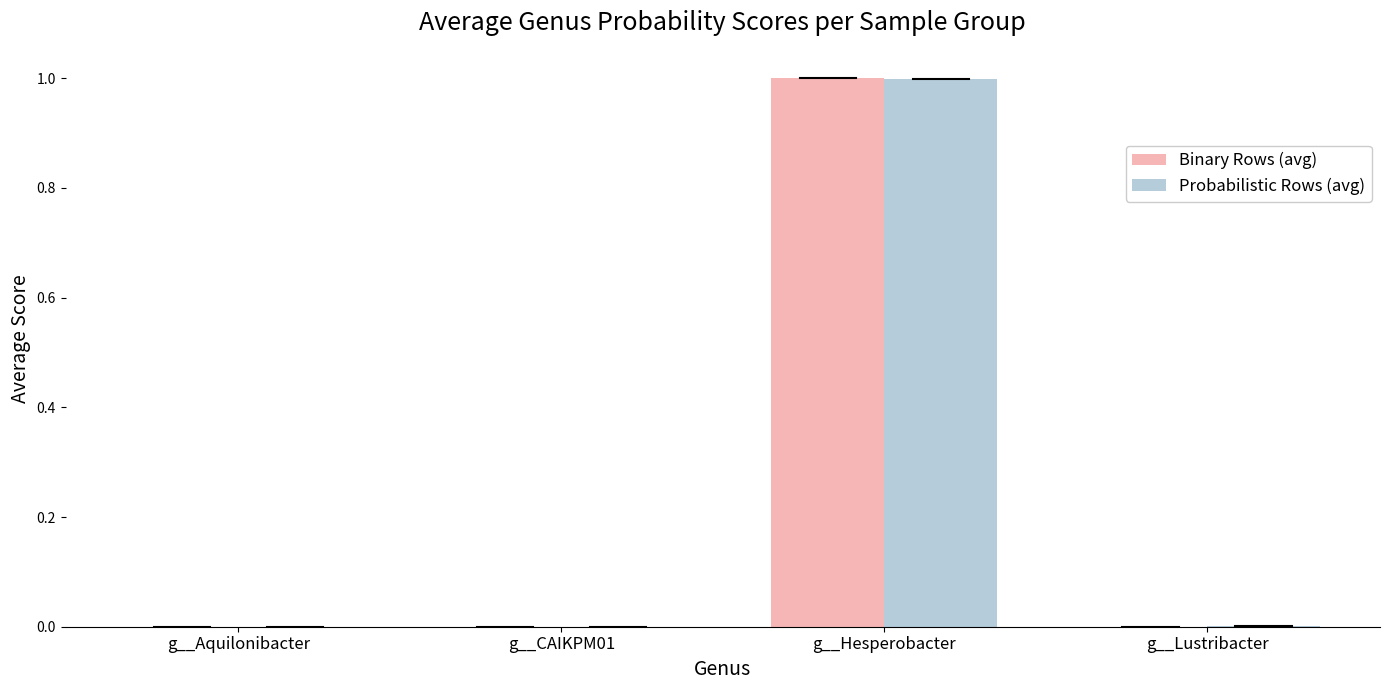

The value of Probabilistic Rows (avg) at g__Hesperobacter is 0.3. True or false?

False